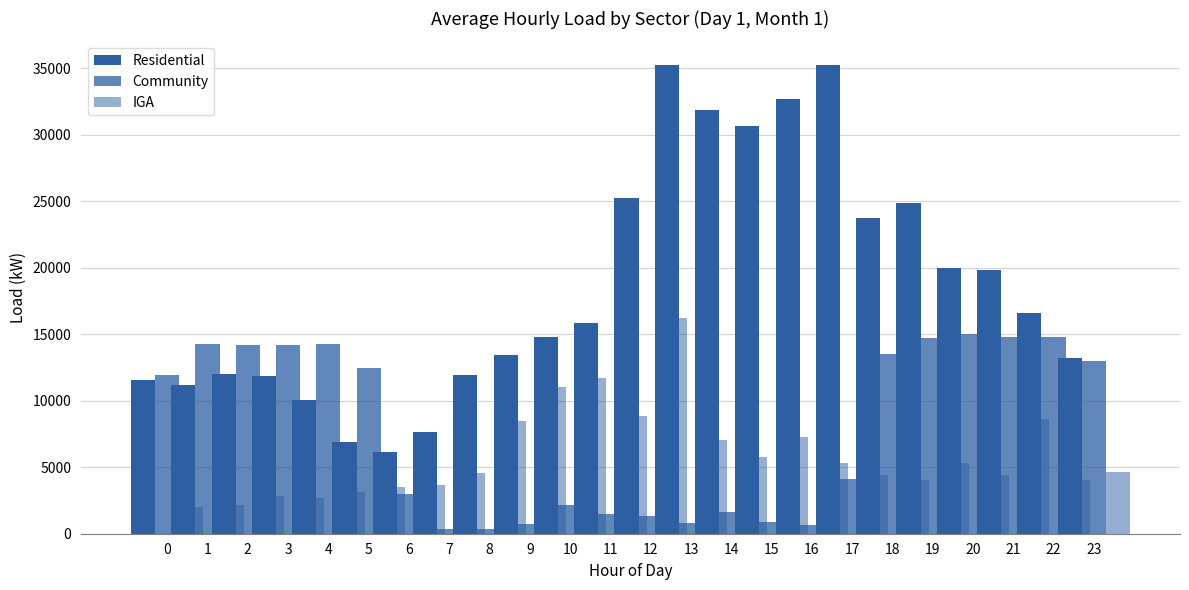

How many data points in Residential are less than 15836?

12